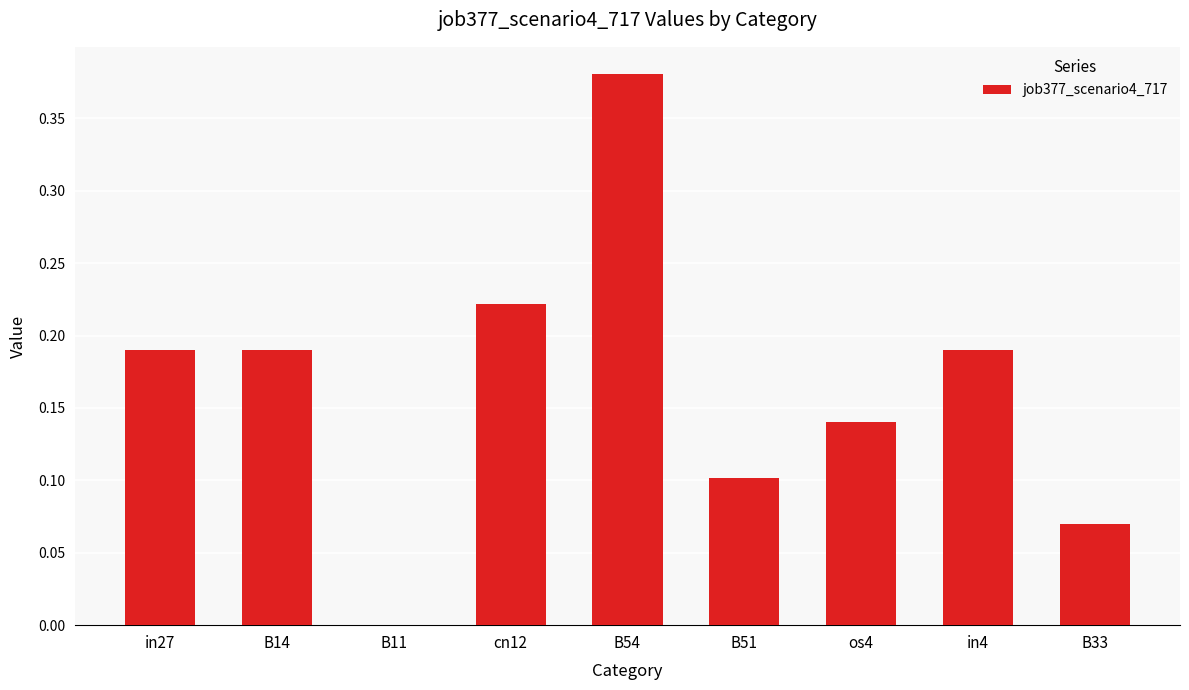

What is the sum of all values?

1.5